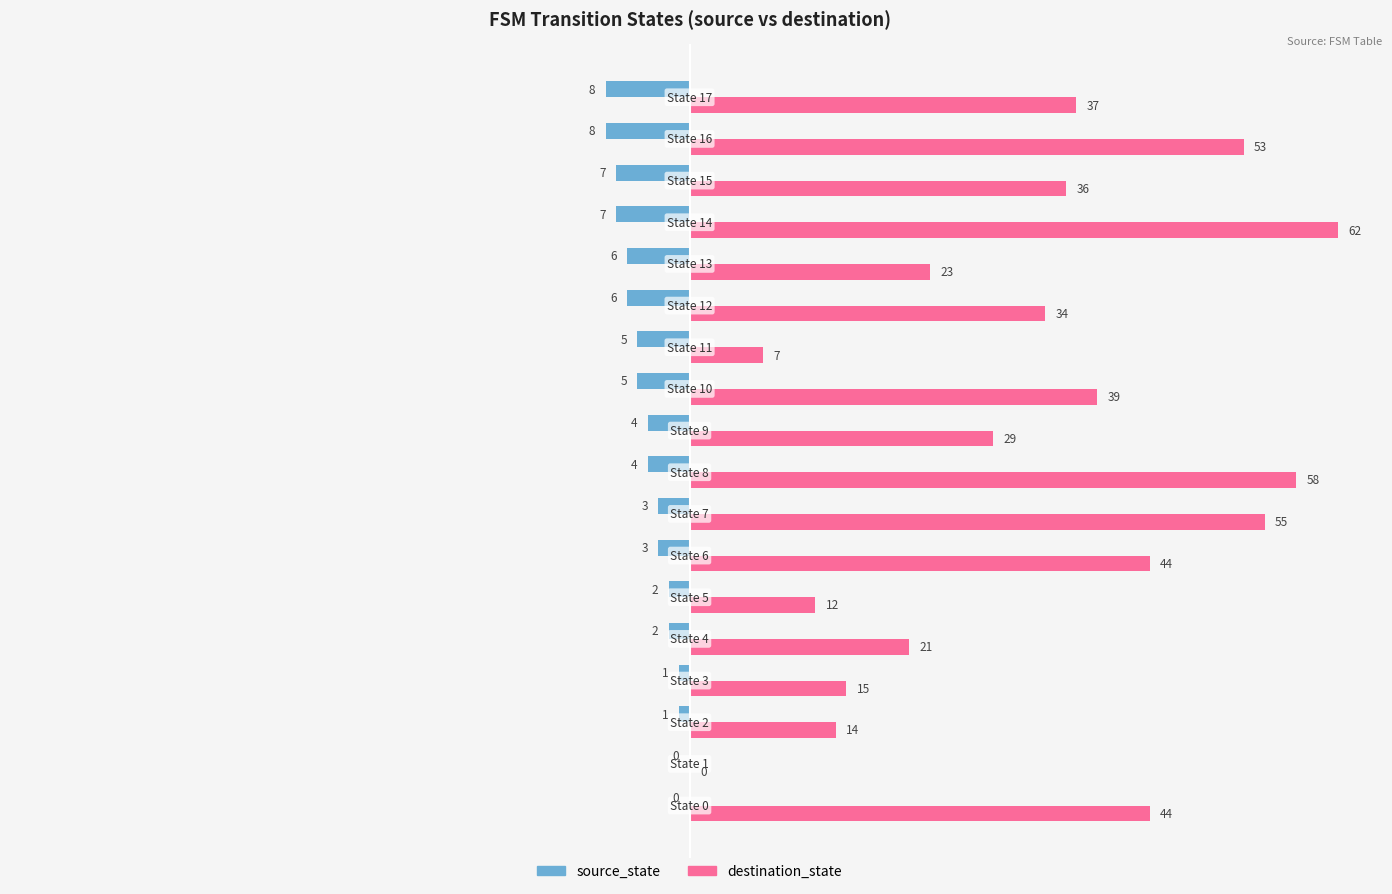

How many bars are there in total?

36